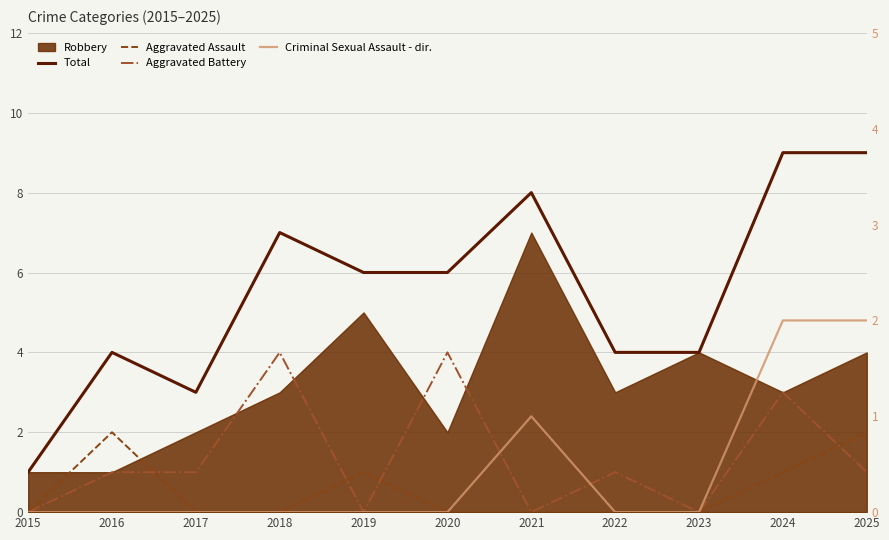

What is the minimum value for Total?

1